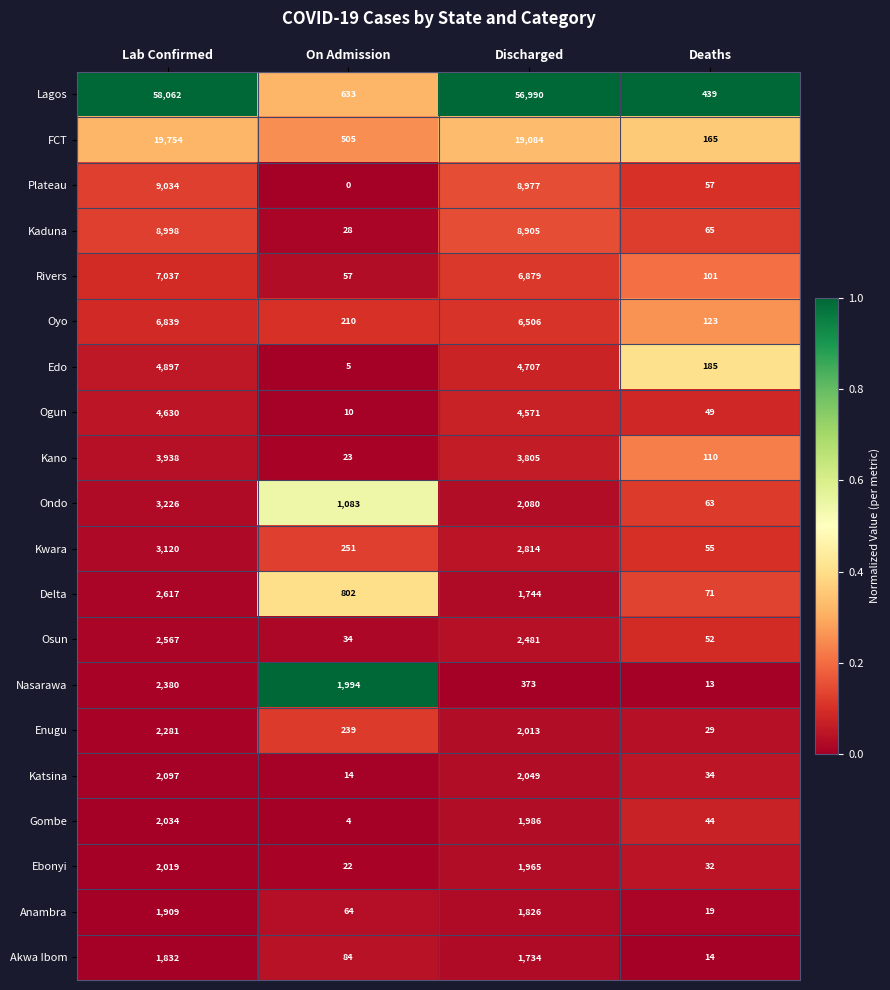

Read the Ogun value at Lab Confirmed, to the nearest 50.

4650